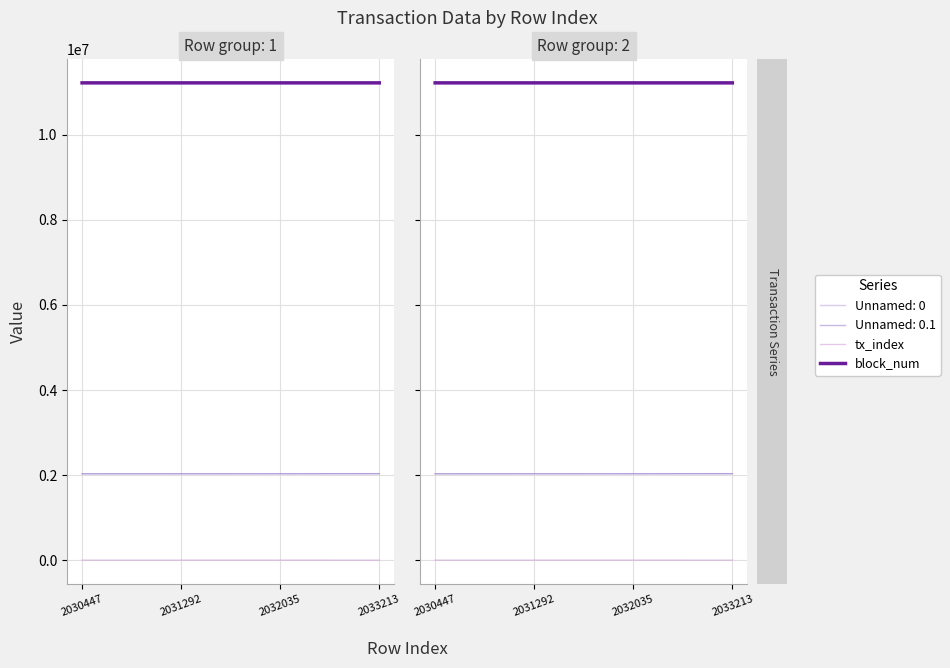

At which category is the sum across all series the highest?

2032035